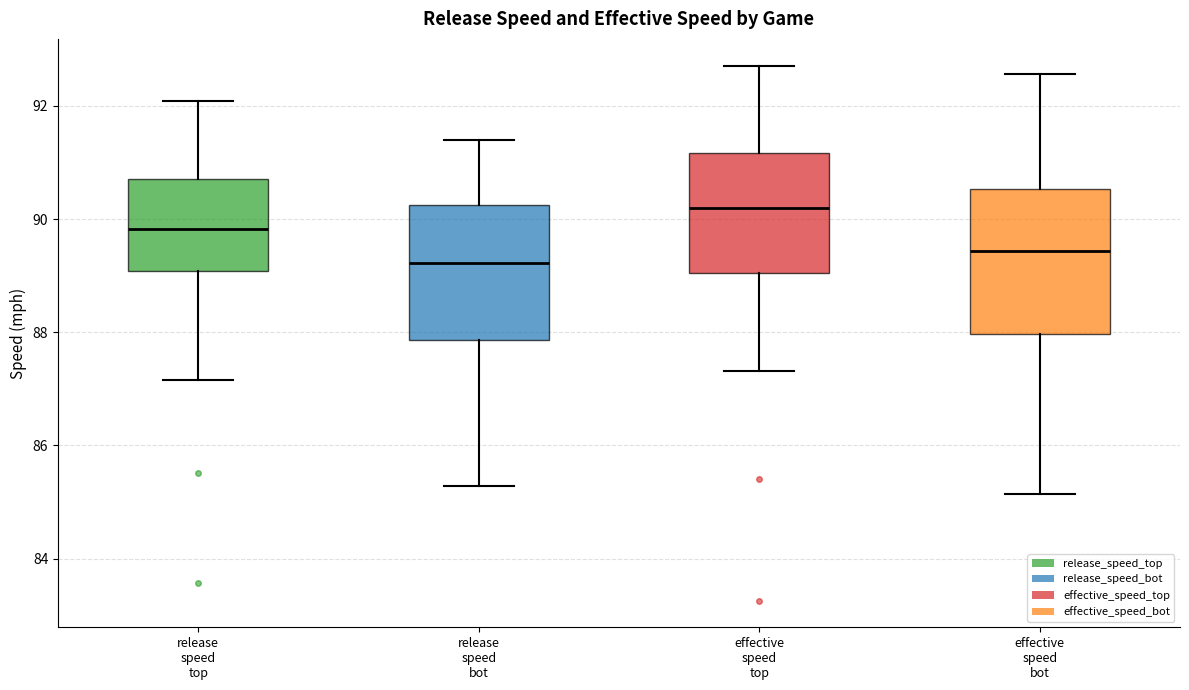

Where does the upper whisker of the box for release speed top end on the y-axis? The values are not printed on the chart, so give them approximately, as read against the axis.

92.0